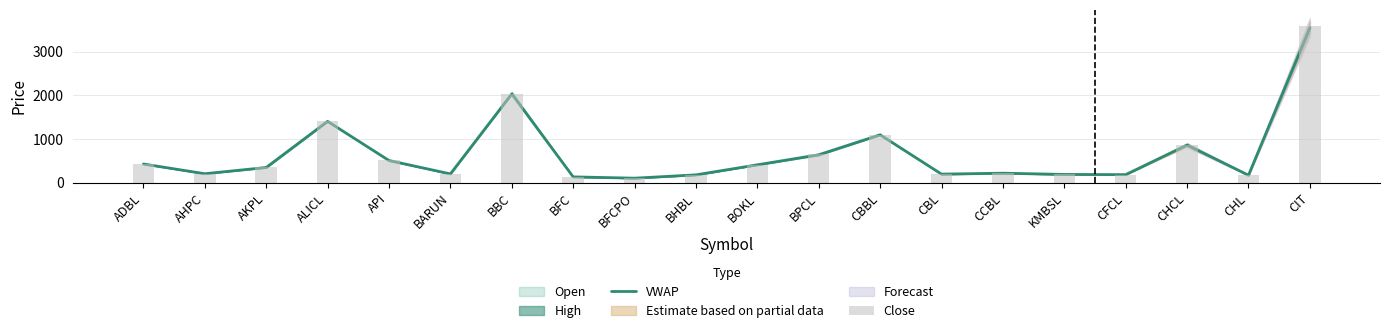

What is the maximum value shown in the chart?

3590